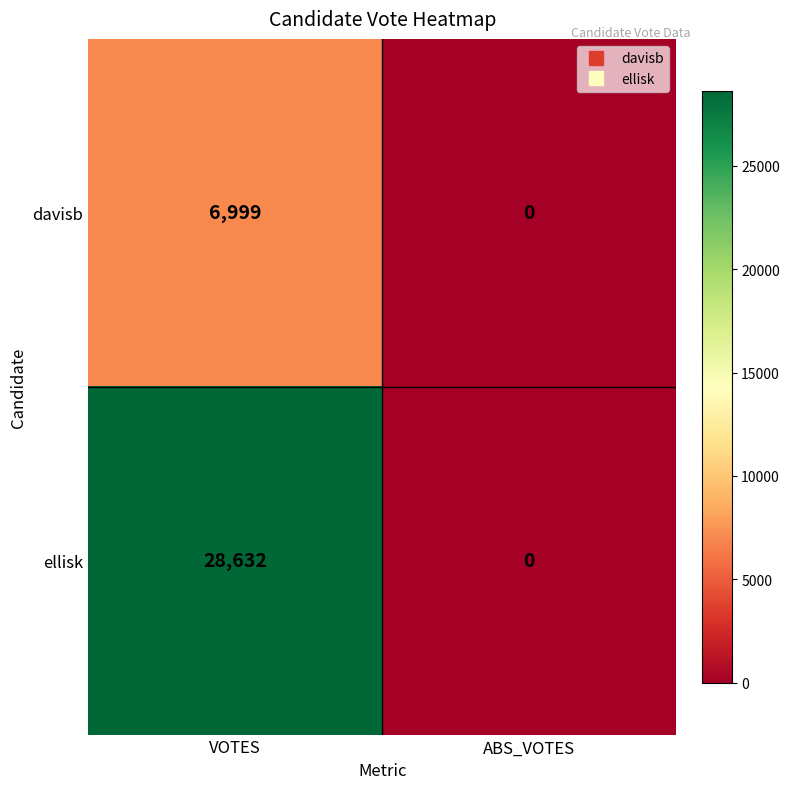

Count the number of categories in the chart.

2